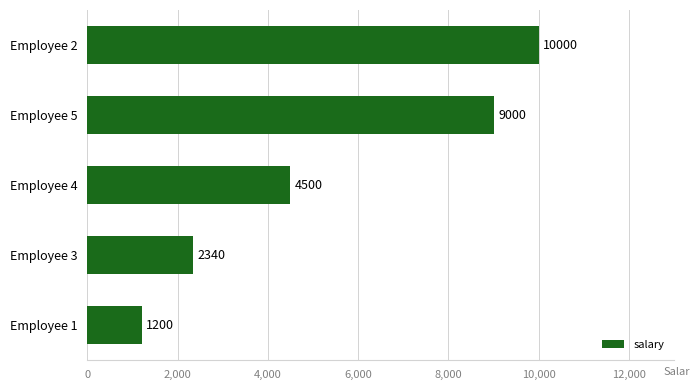

At which category does the chart reach its minimum across all series?

Employee 1